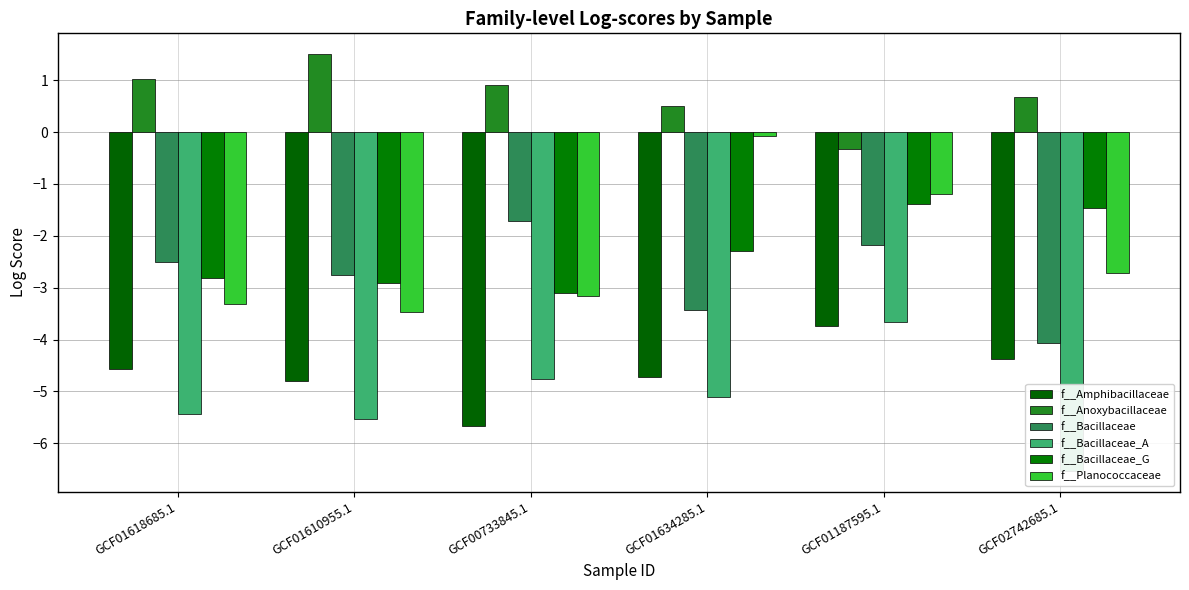

Reading left to right, extract all data points from this chart.

f__Amphibacillaceae: -4.6	-4.8	-5.7	-4.7	-3.7	-4.4
f__Anoxybacillaceae: 1.0	1.5	0.9	0.5	-0.3	0.7
f__Bacillaceae: -2.5	-2.8	-1.7	-3.4	-2.2	-4.1
f__Bacillaceae_A: -5.4	-5.5	-4.8	-5.1	-3.7	-6.5
f__Bacillaceae_G: -2.8	-2.9	-3.1	-2.3	-1.4	-1.5
f__Planococcaceae: -3.3	-3.5	-3.2	-0.1	-1.2	-2.7